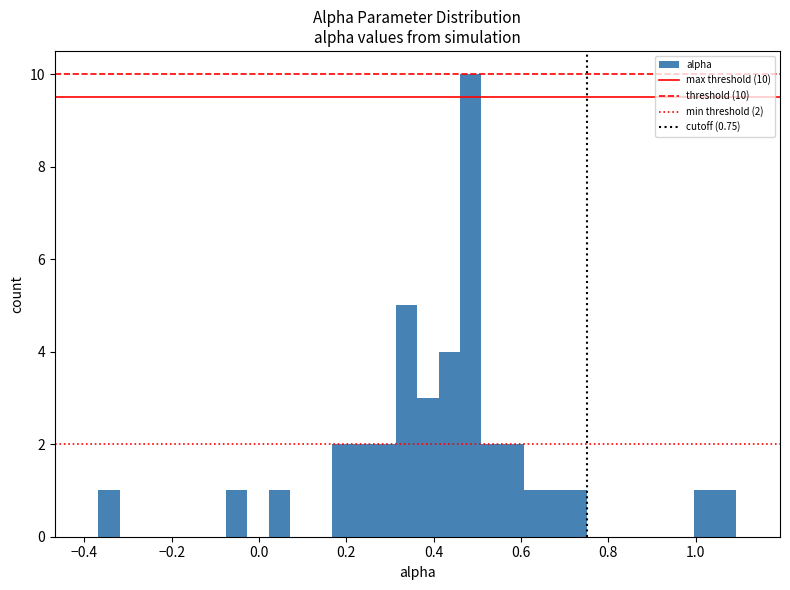

Read against the x-axis, roughly where is the centre of the tallest bar?

0.48